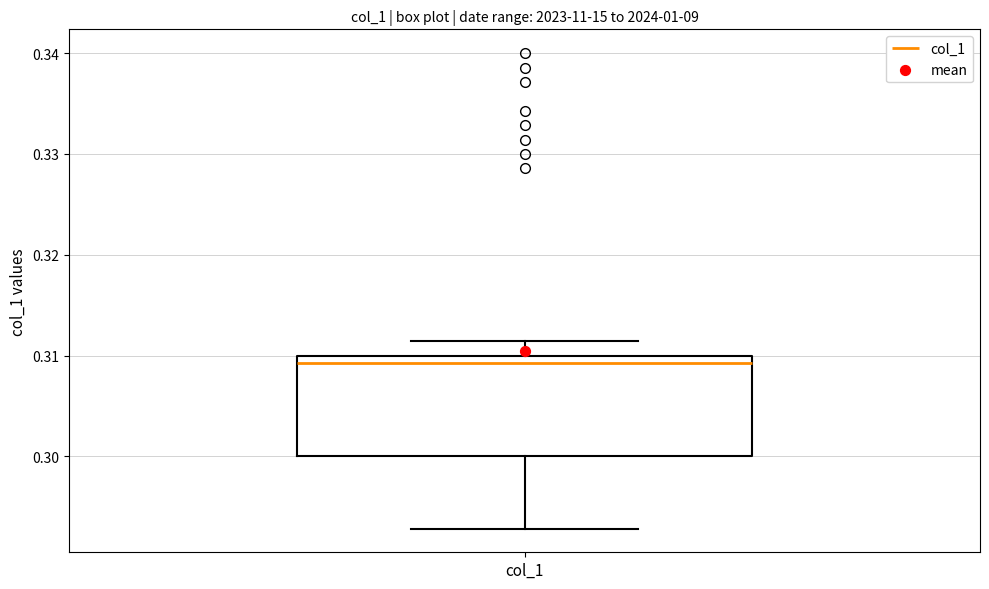

Where is the upper edge of the box for col_1 on the y-axis? The values are not printed on the chart, so give them approximately, as read against the axis.

0.310